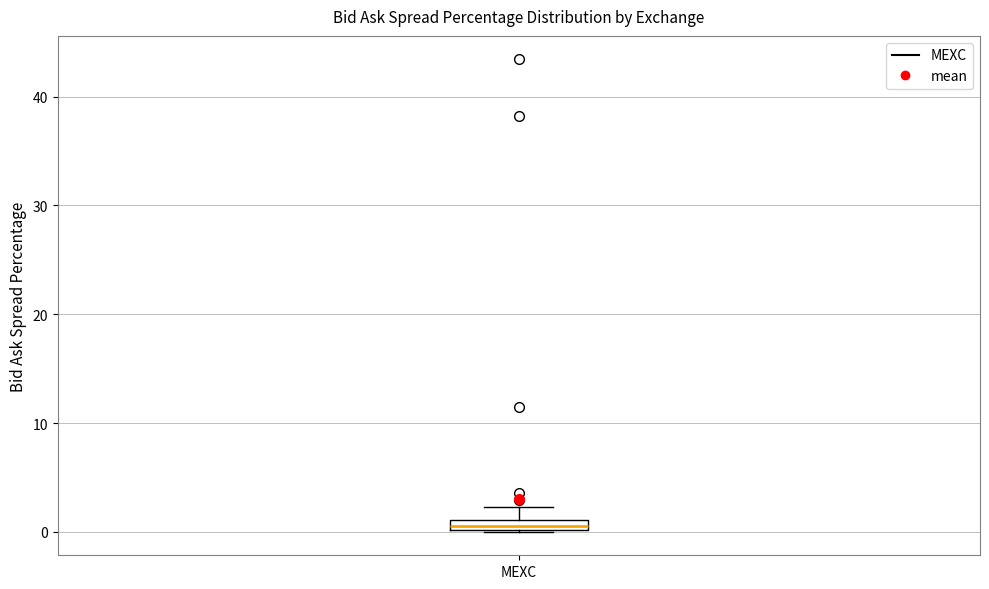

Where does the upper whisker of the box for MEXC end on the y-axis? The values are not printed on the chart, so give them approximately, as read against the axis.

2